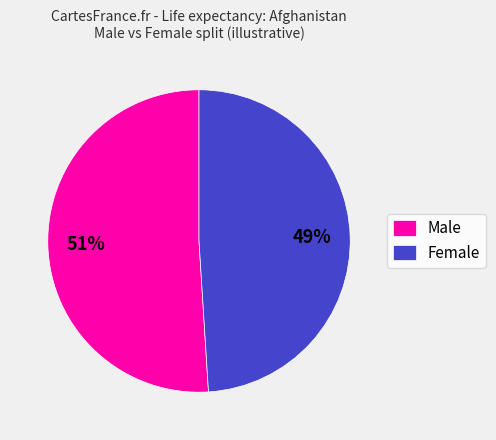

To the nearest percent, what portion does Female represent?

49%